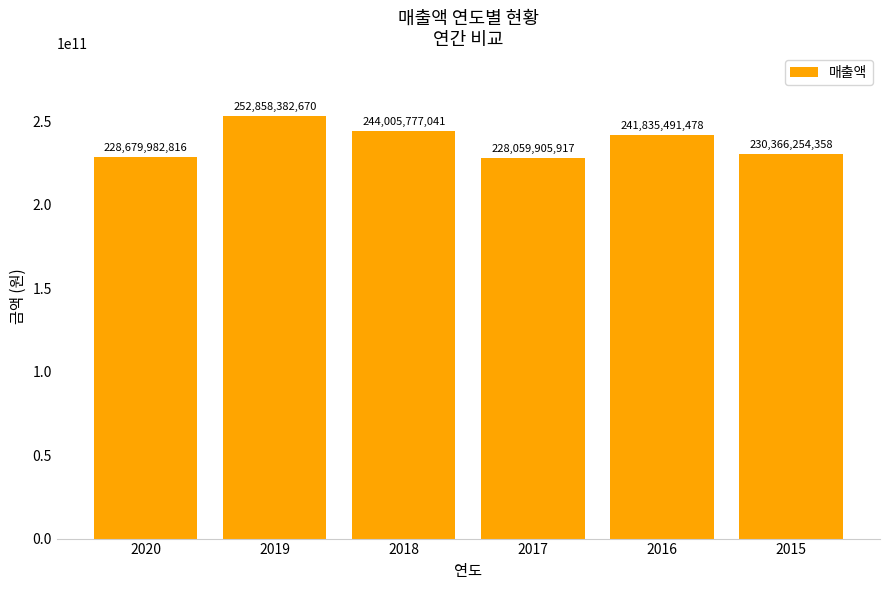

List the labels in order of value, largest first.

2019, 2018, 2016, 2015, 2020, 2017